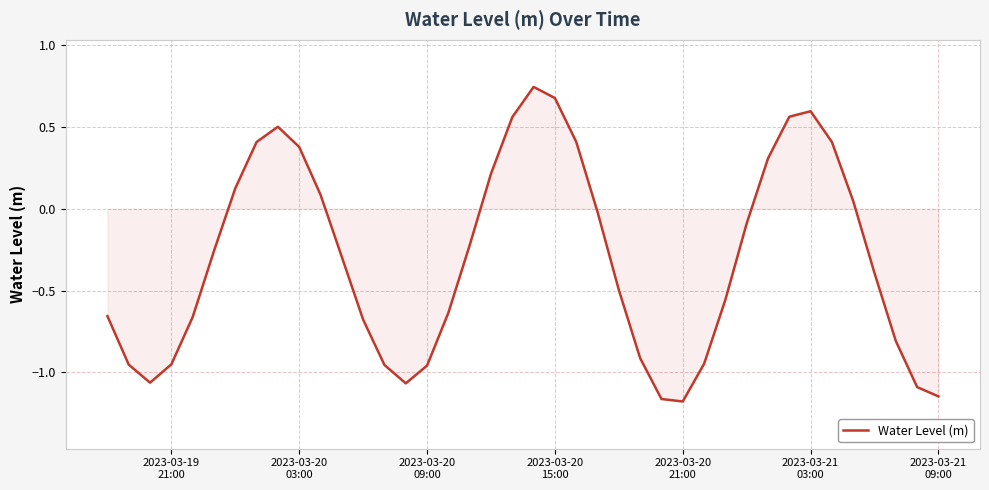

How many lines are shown in the chart?

1